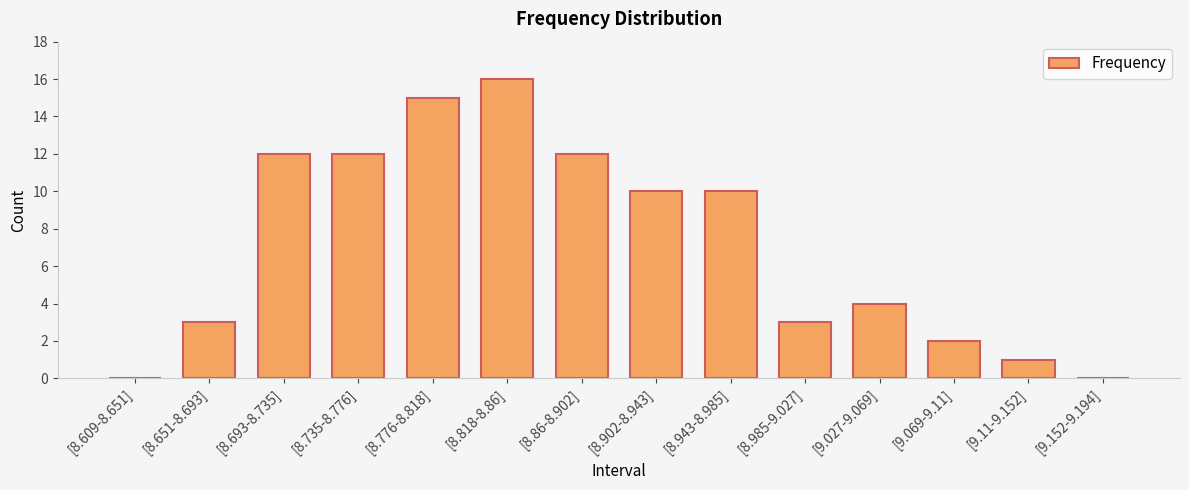

What is the average value?

7